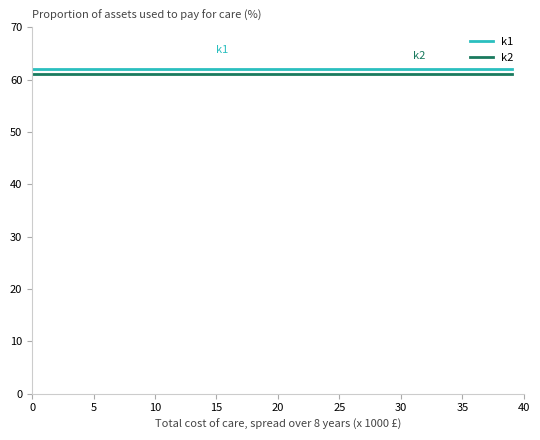

What is the highest value of the k1 series?

62